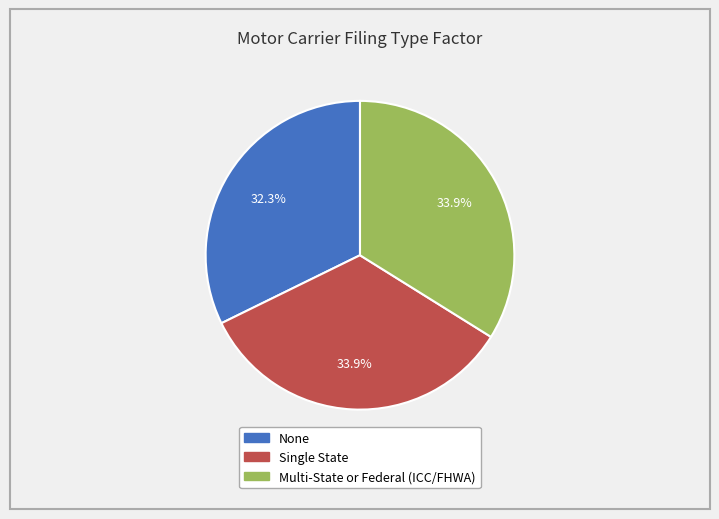

Approximately how many times larger is the value at None compared to Single State?

1.0